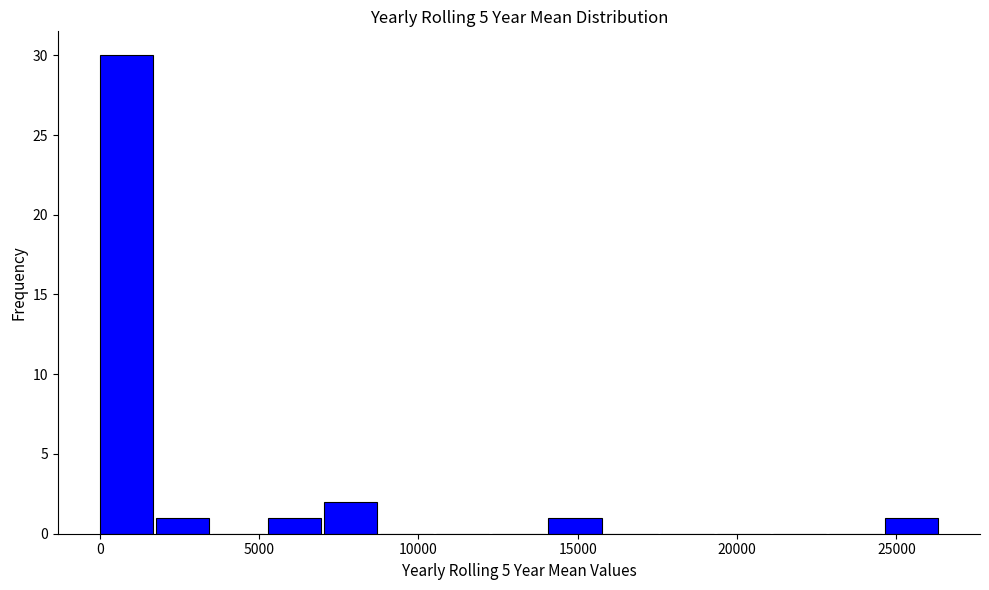

Around what value on the x-axis is the tallest bar? Give the approximate position of its centre, as read against the axis.

1000